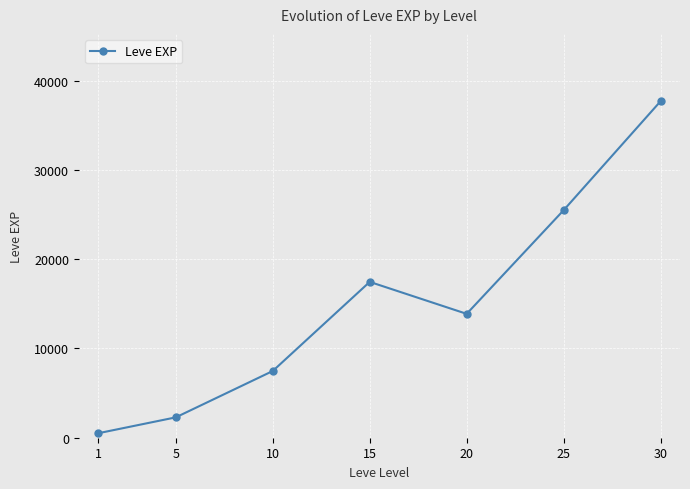

What is the minimum value shown in the chart?

502